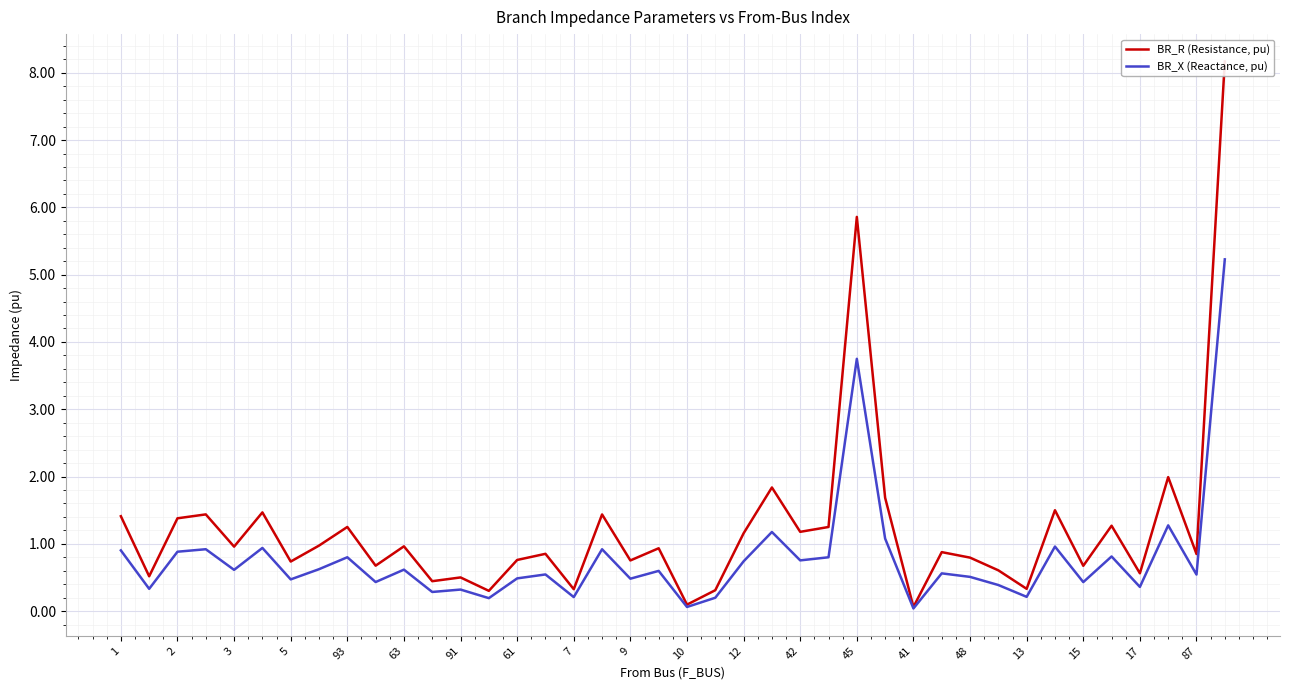

How many lines are shown in the chart?

2